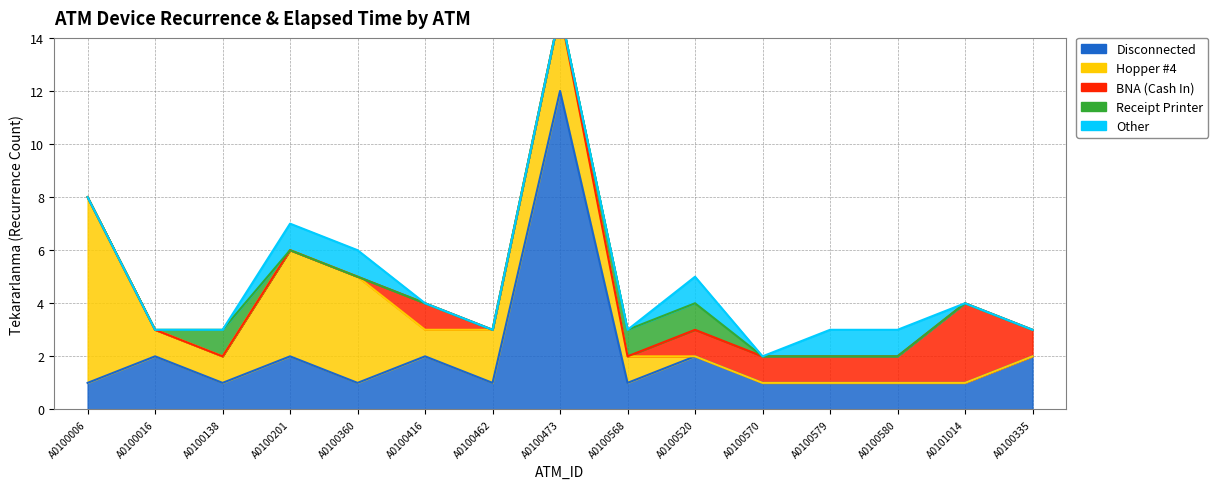

Reading right to left, list all the values displayed in this chart.

Disconnected: 2	1	1	1	1	2	1	12	1	2	1	2	1	2	1
Hopper #4: 0	0	0	0	0	0	1	3	2	1	4	4	1	1	7
BNA (Cash In): 1	3	1	1	1	1	0	0	0	1	0	0	0	0	0
Receipt Printer: 0	0	0	0	0	1	1	0	0	0	0	0	1	0	0
Other: 0	0	1	1	0	1	0	0	0	0	1	1	0	0	0